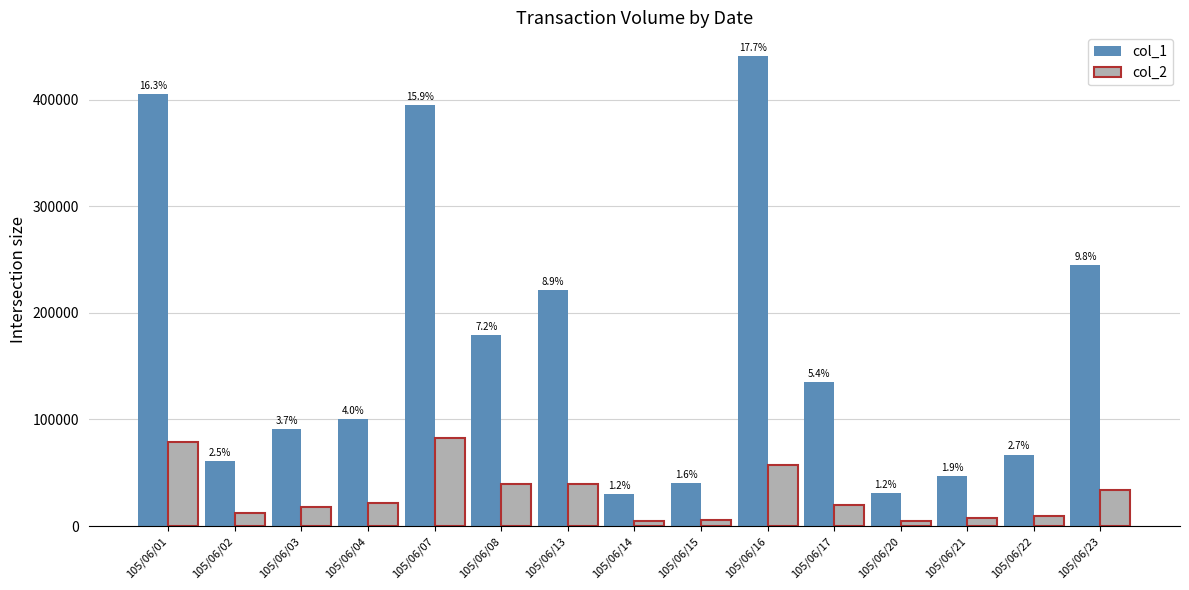

How many groups of bars are there?

15